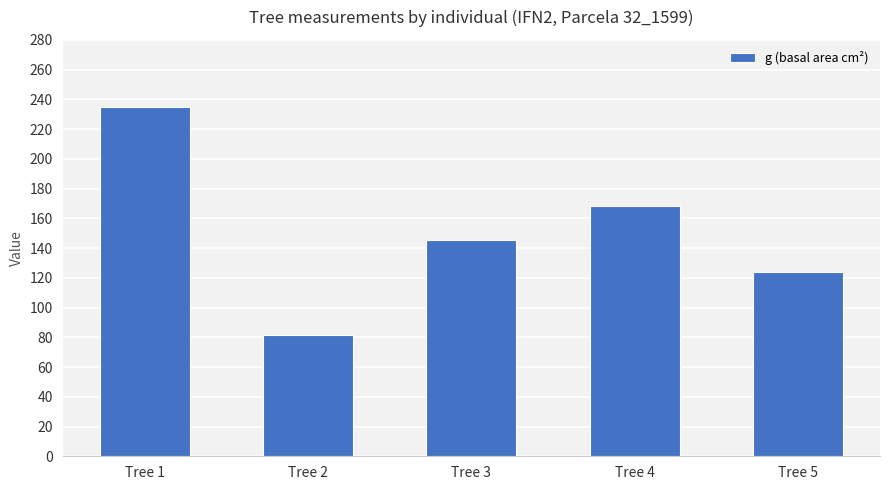

Count the number of values greater than 145.

3